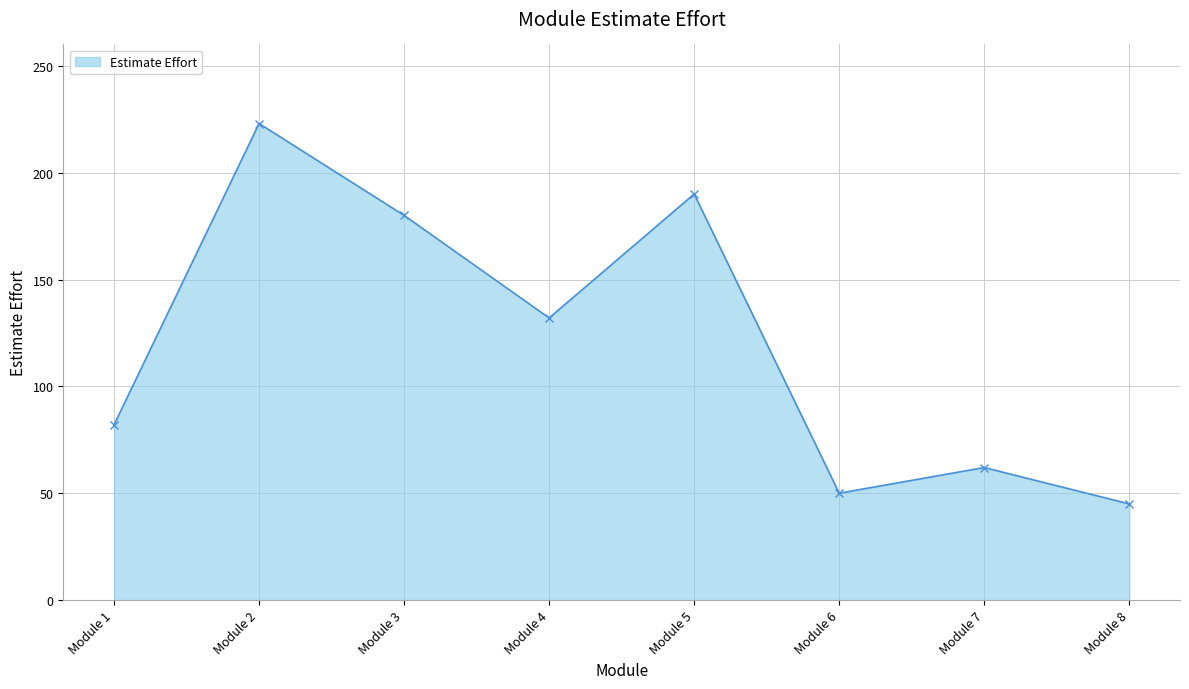

How many points are lower than both their immediate neighbors (excluding endpoints)?

2